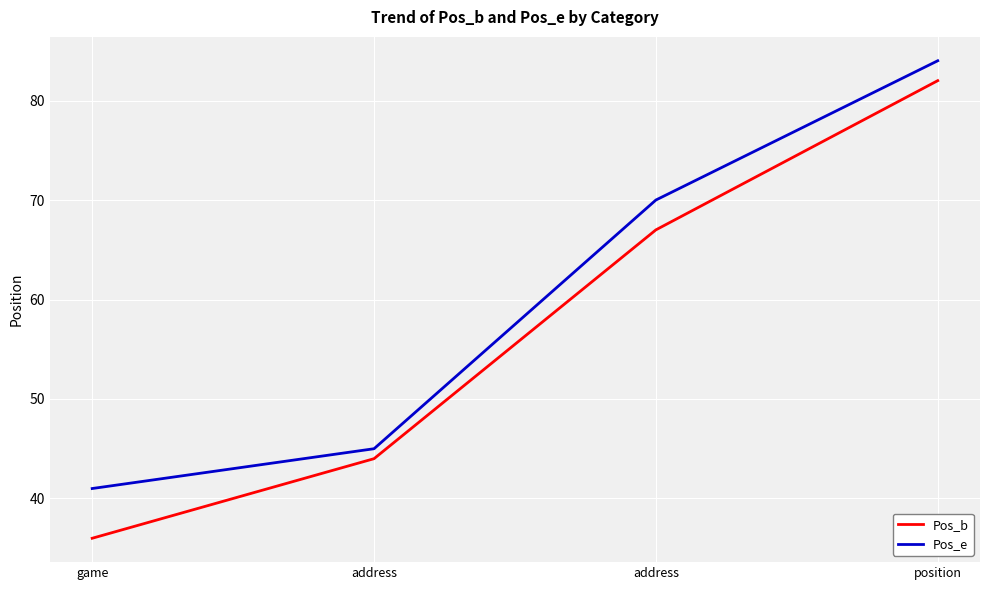

True or false: Pos_e and Pos_b cross at least once.

False